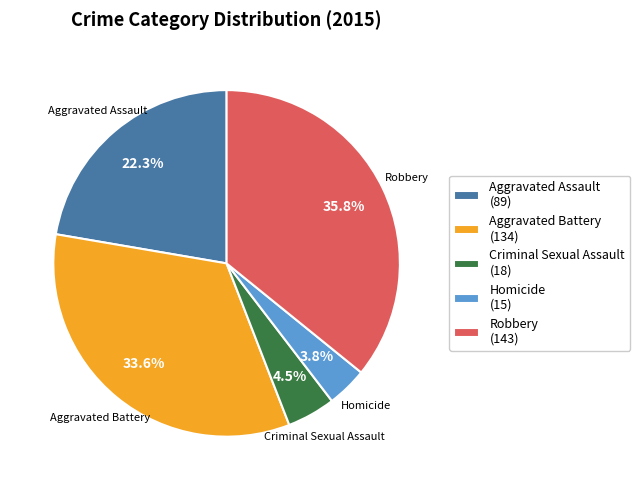

Rank the categories by value from lowest to highest.

Homicide, Criminal Sexual Assault, Aggravated Assault, Aggravated Battery, Robbery